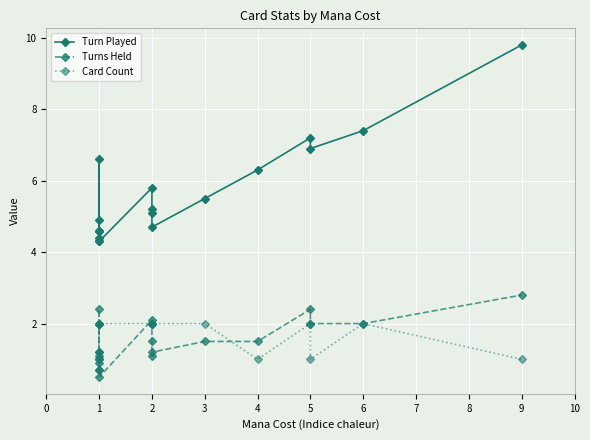

Is it true that Turns Held equals 0.4 at 1?

False